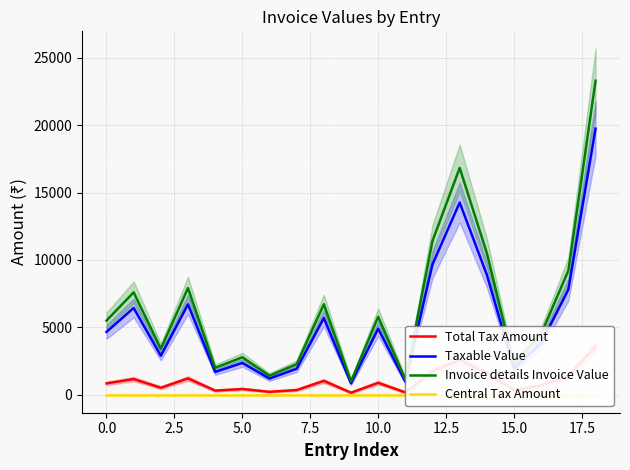

What is the maximum value for Invoice details Invoice Value?

23300.0